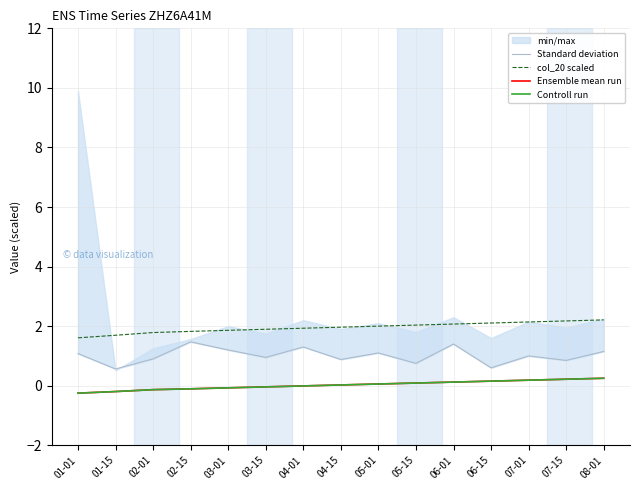

True or false: Standard deviation has more than 1 interior local peaks.

True